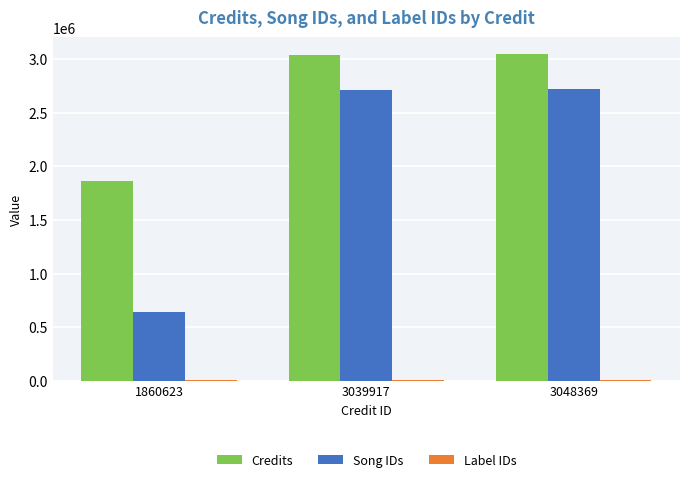

At which label does Song IDs reach its minimum?

1860623